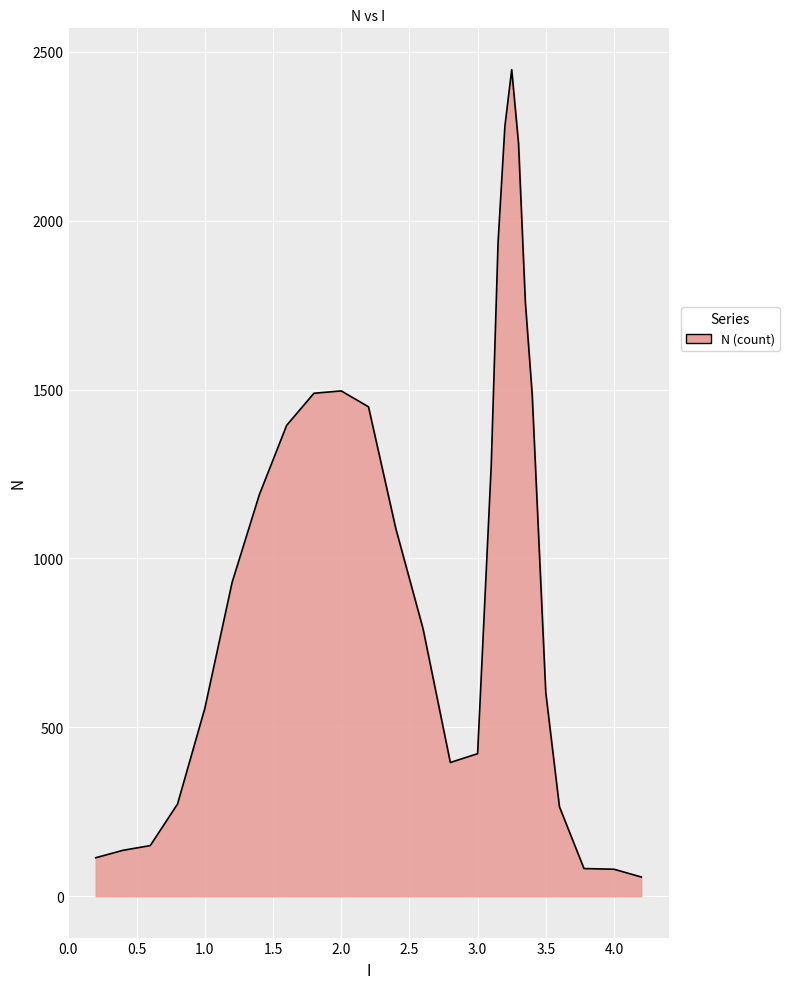

What is the sum of all values?

26372